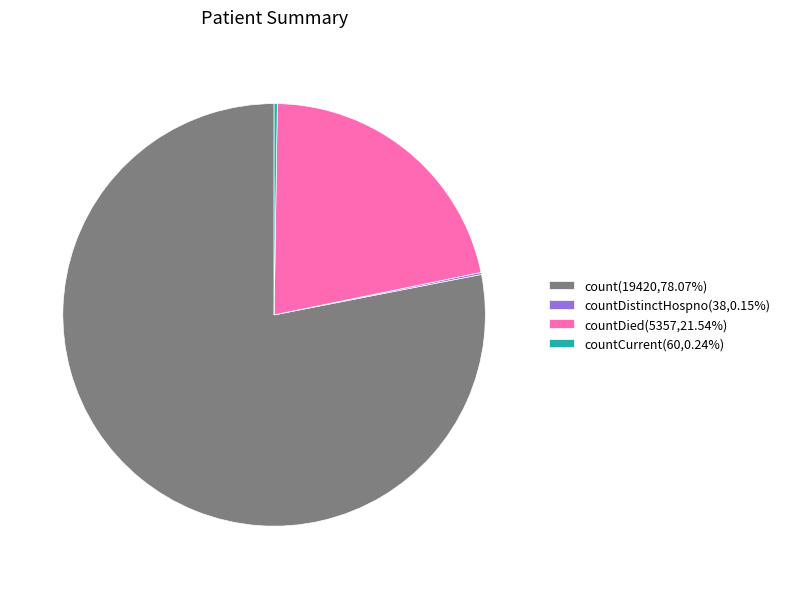

Does any single category account for the majority?

Yes